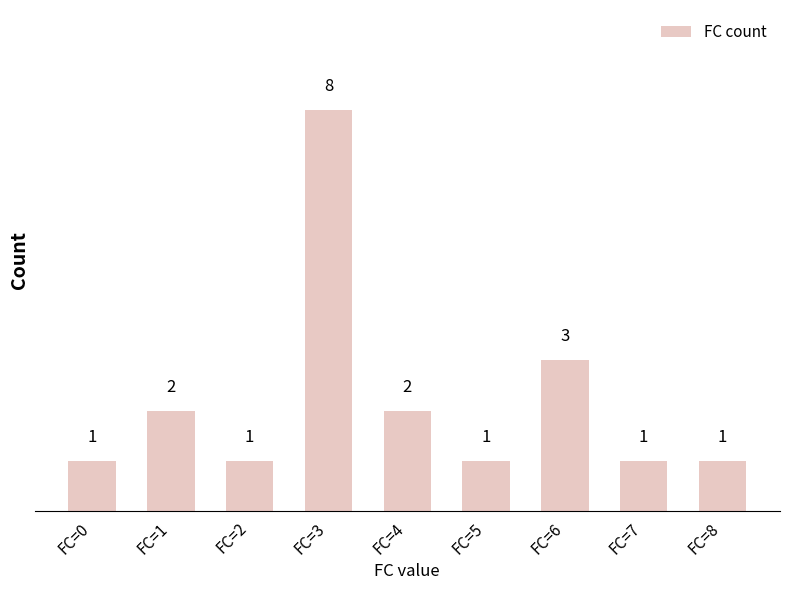

The chart shows a value of 2 at FC=2. True or false?

False